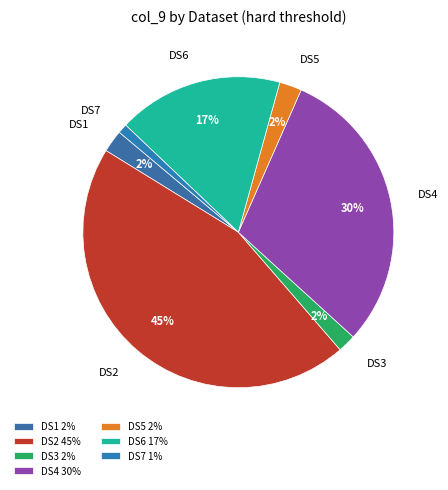

Does DS4 represent more than half of the total?

No